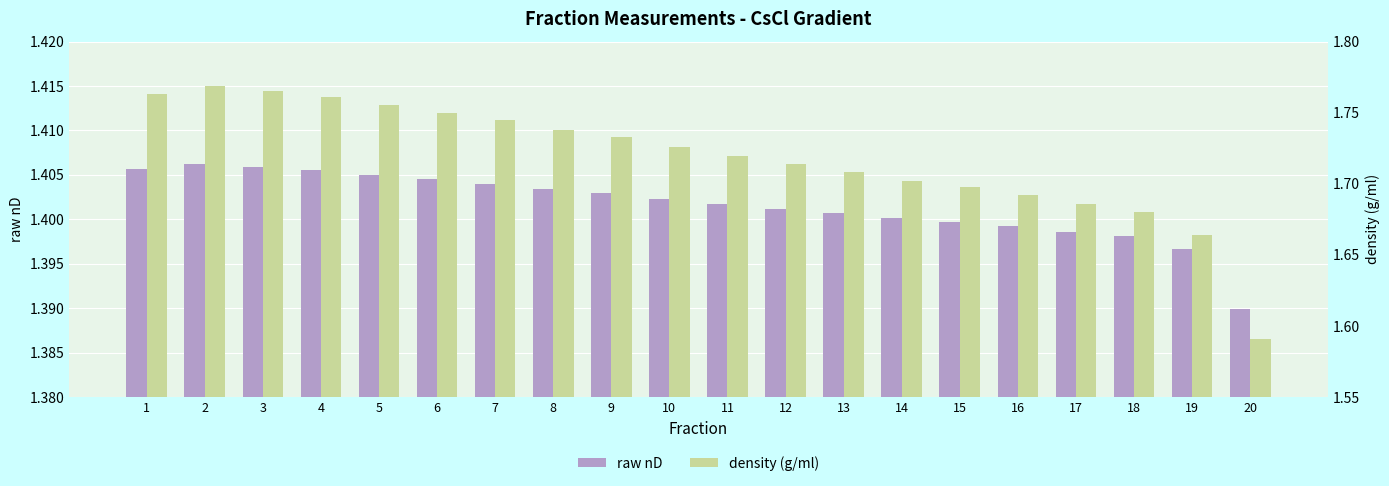

Rank the series at 5 from lowest to highest value.

raw nD, density (g/ml)